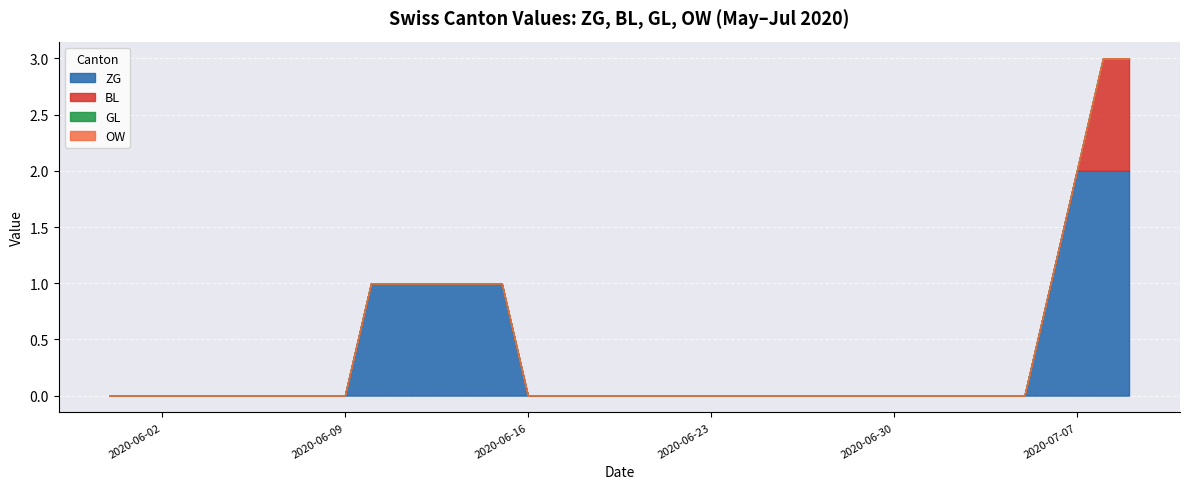

True or false: GL and ZG cross at least once.

False